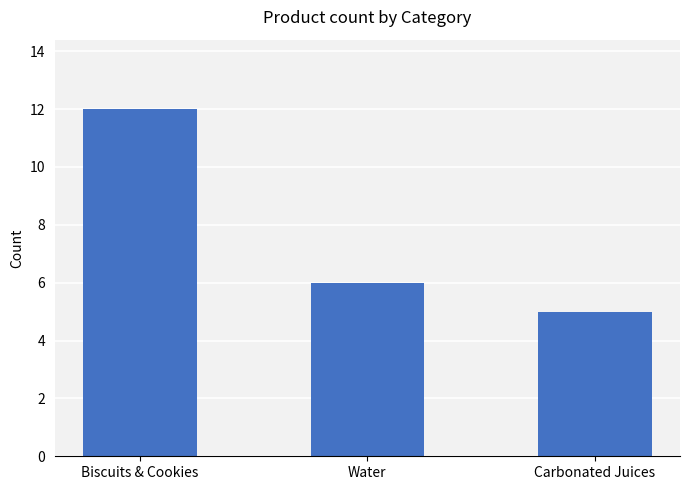

What is the approximate value at Water?

6